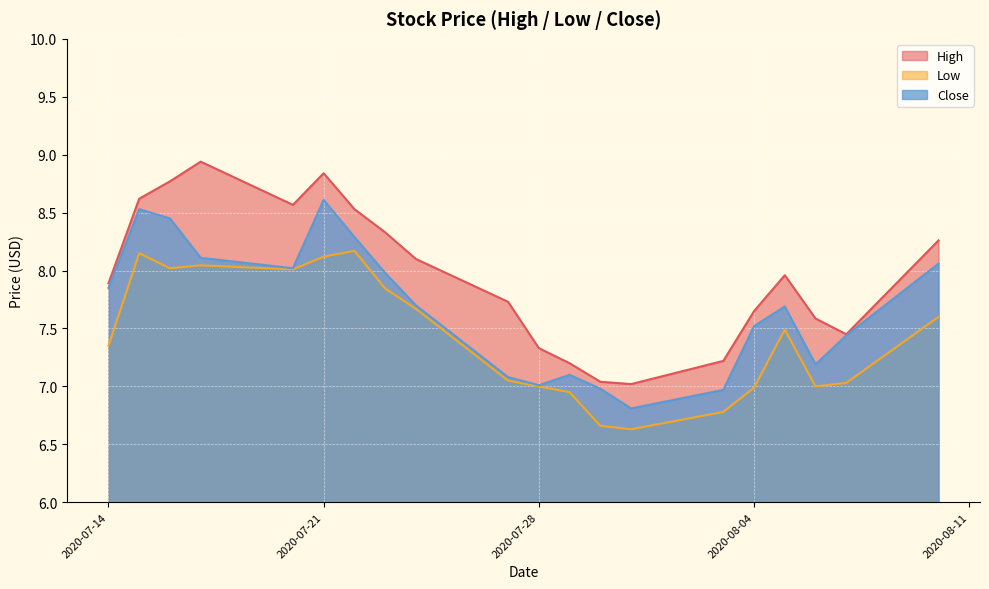

Rank the series by their average value, from lowest to highest.

Low, Close, High